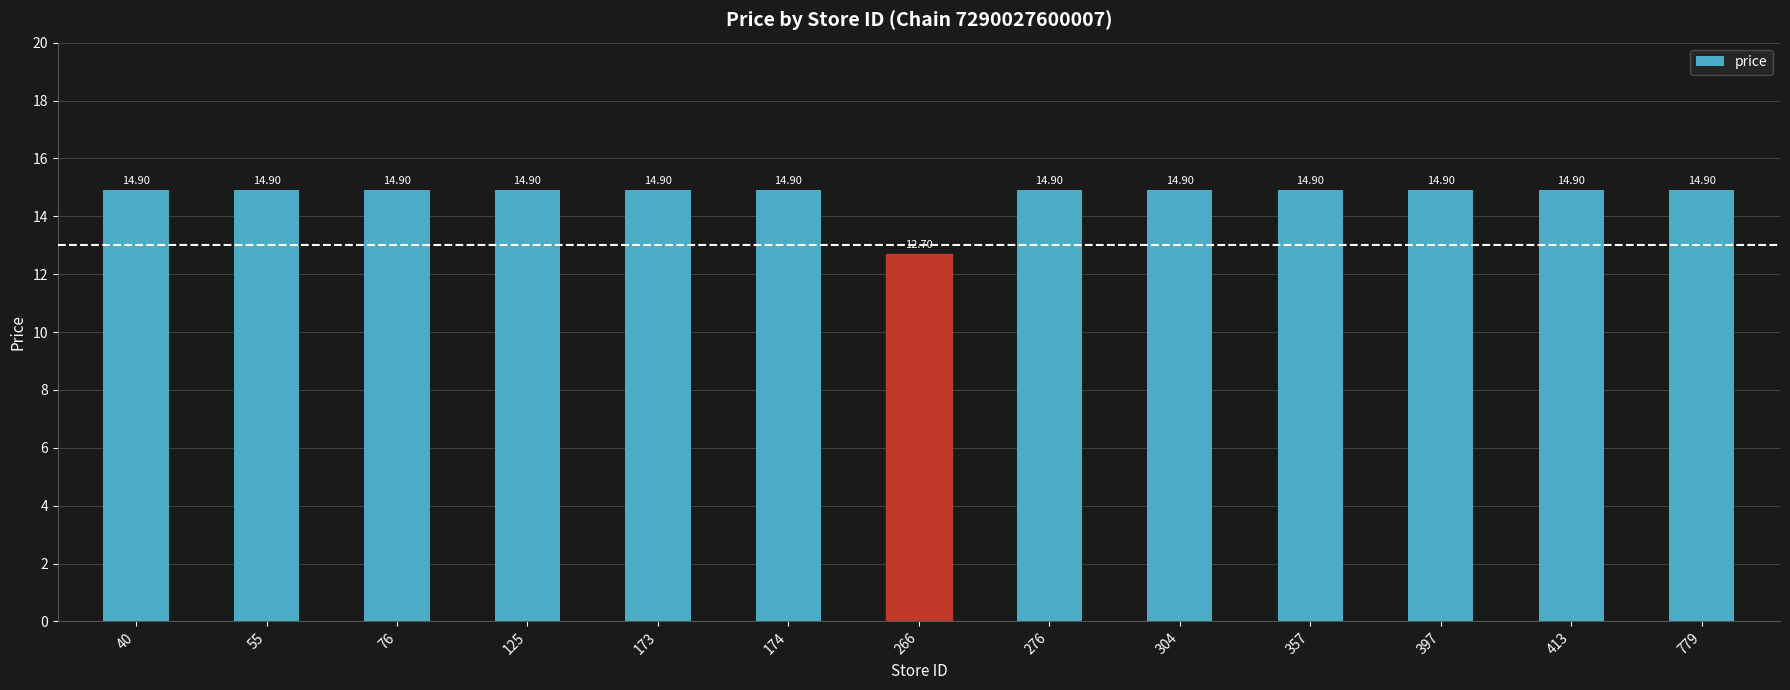

Where does the data first go above 14?

40